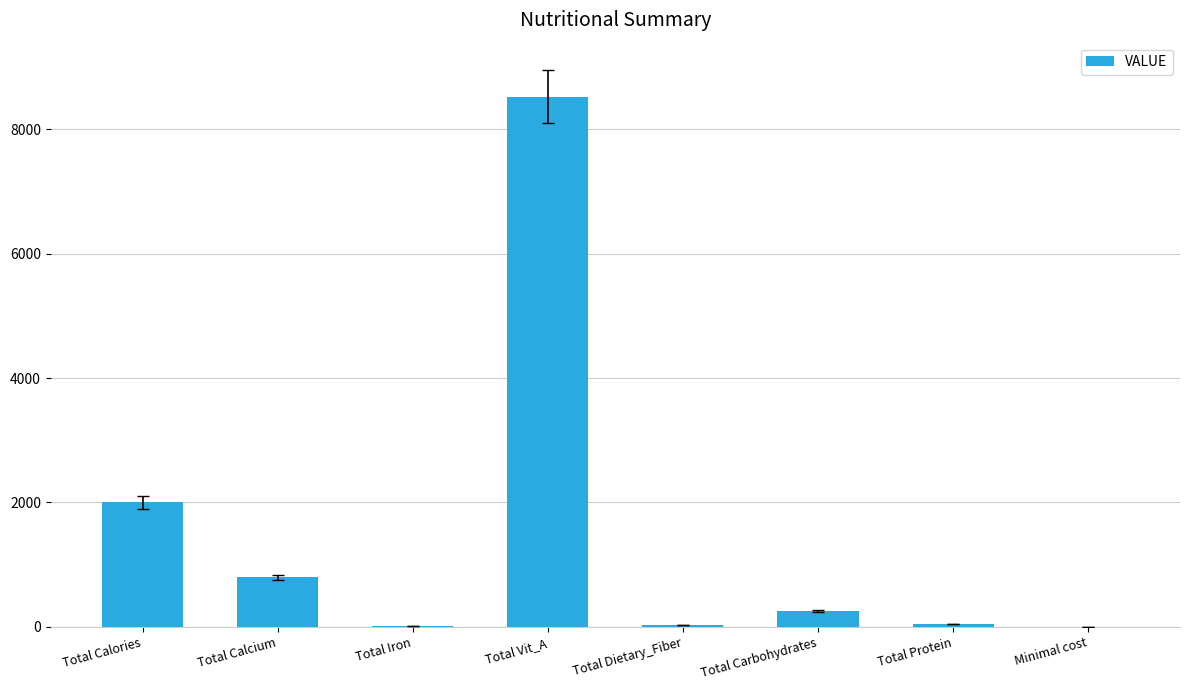

What is the average value?

1458.2